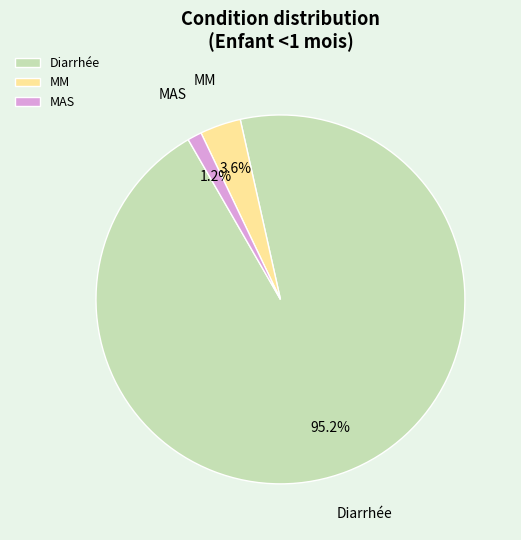

The Diarrhée slice represents 95% of the pie. True or false?

True